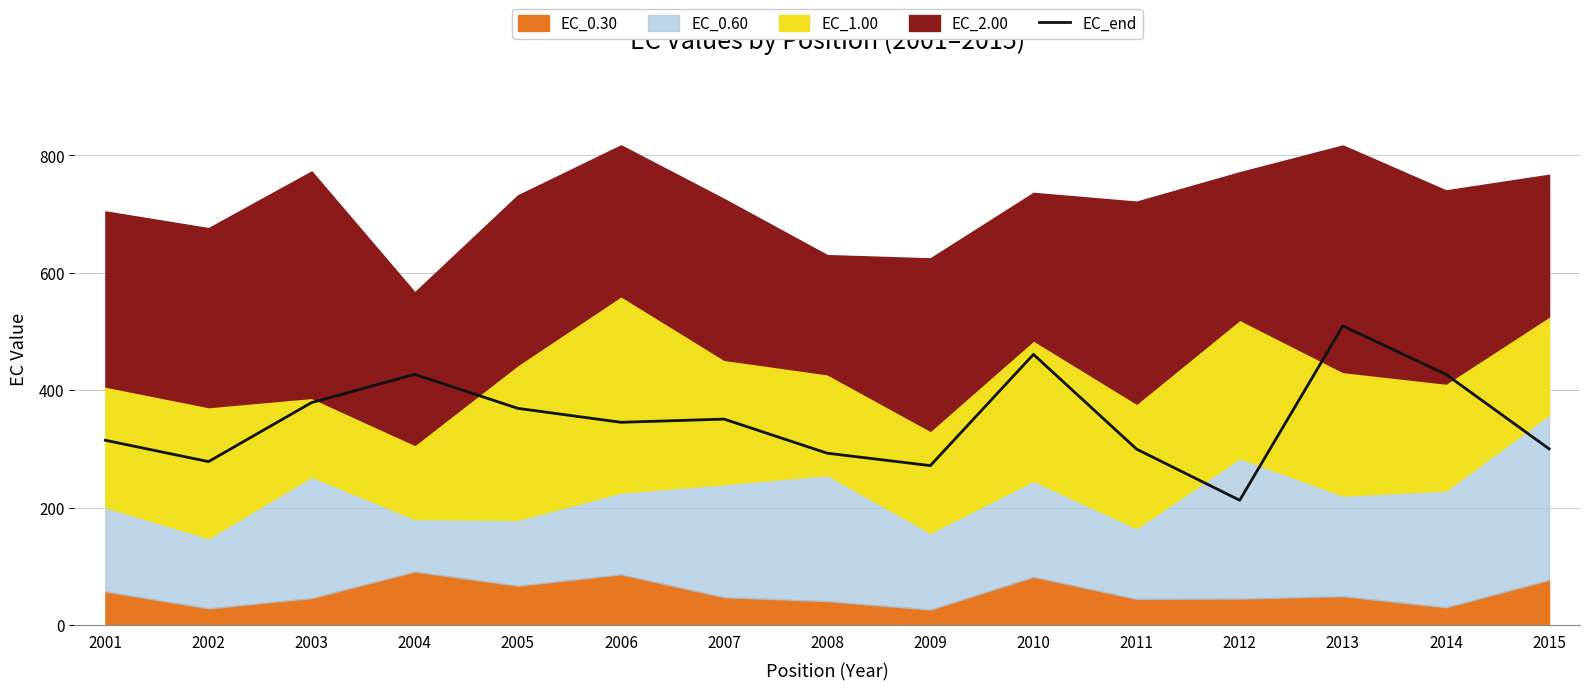

Rank the categories by value from lowest to highest.

2012, 2009, 2002, 2008, 2011, 2015, 2001, 2006, 2007, 2005, 2003, 2004, 2014, 2010, 2013